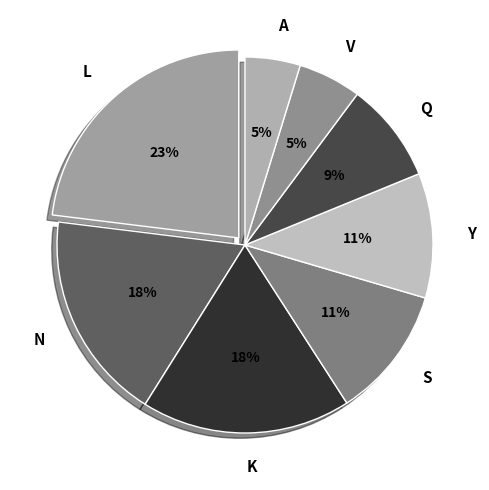

Count the number of slices in the pie.

8